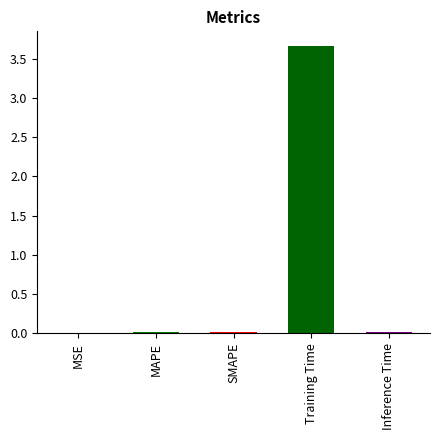

The chart shows a value of 2.0 at Training Time. True or false?

False